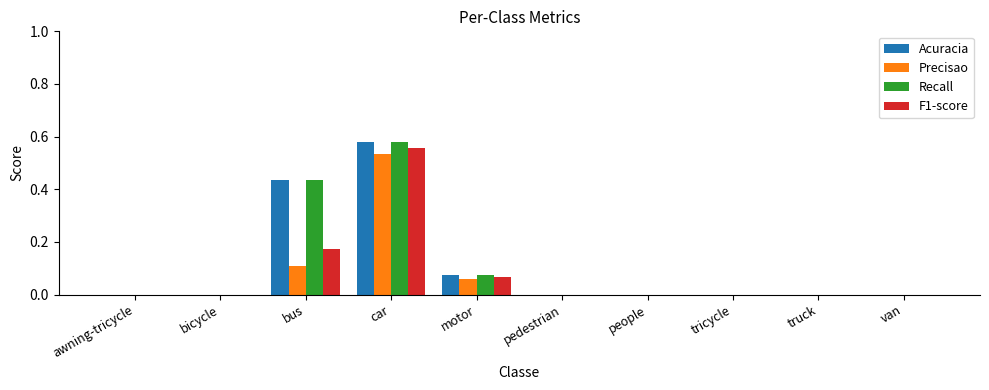

Is it true that F1-score equals 0.0 at motor?

False